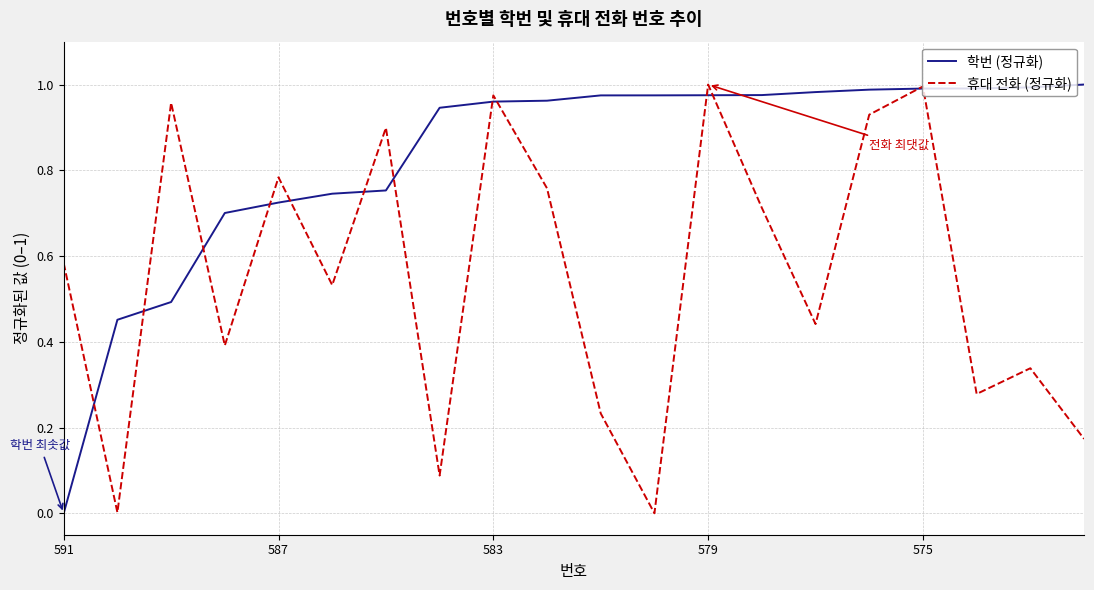

In 휴대 전화 (정규화), how many points are higher than both neighbors (excluding endpoints)?

7